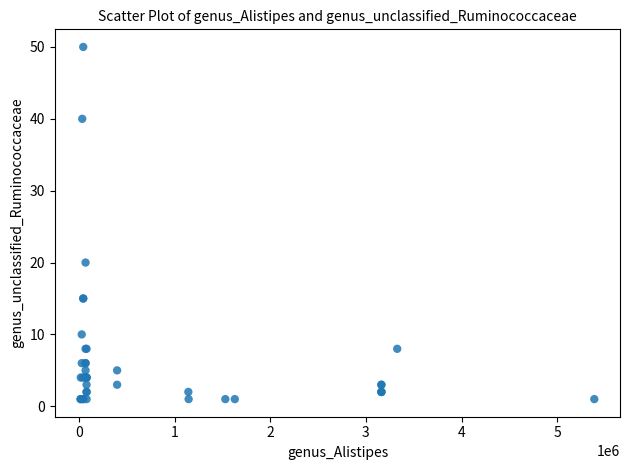

What Y value in the scatter plot is closest to 25?

20